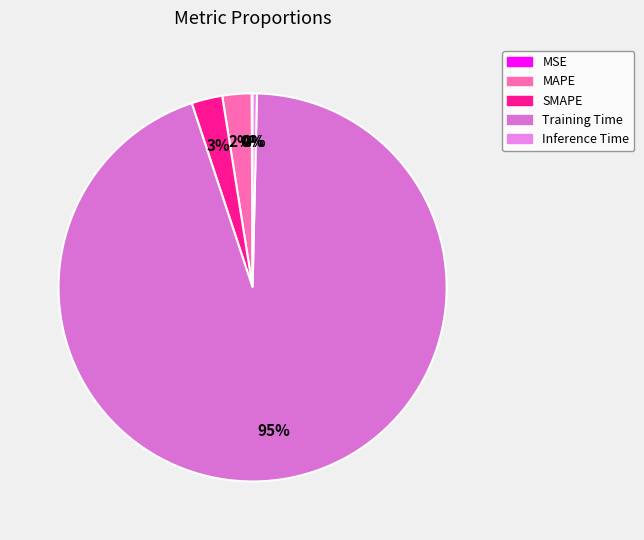

Do SMAPE and MSE together represent more than half of the pie?

No